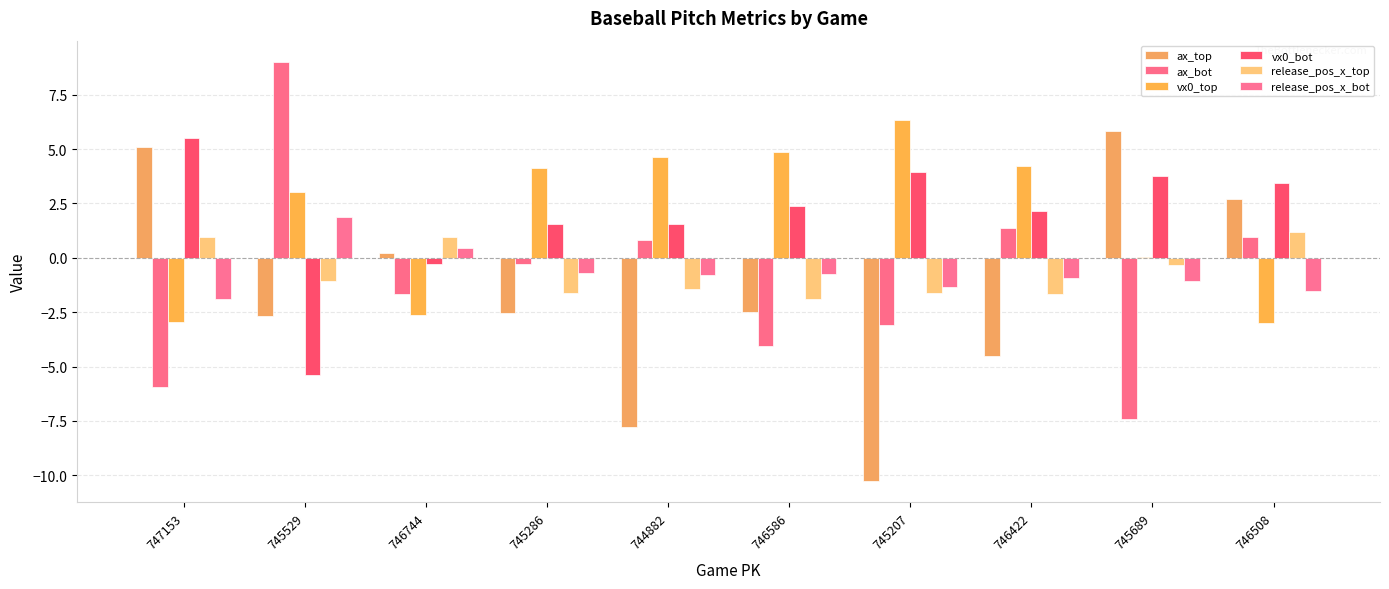

What is the total value across all series at 746744?

-2.9